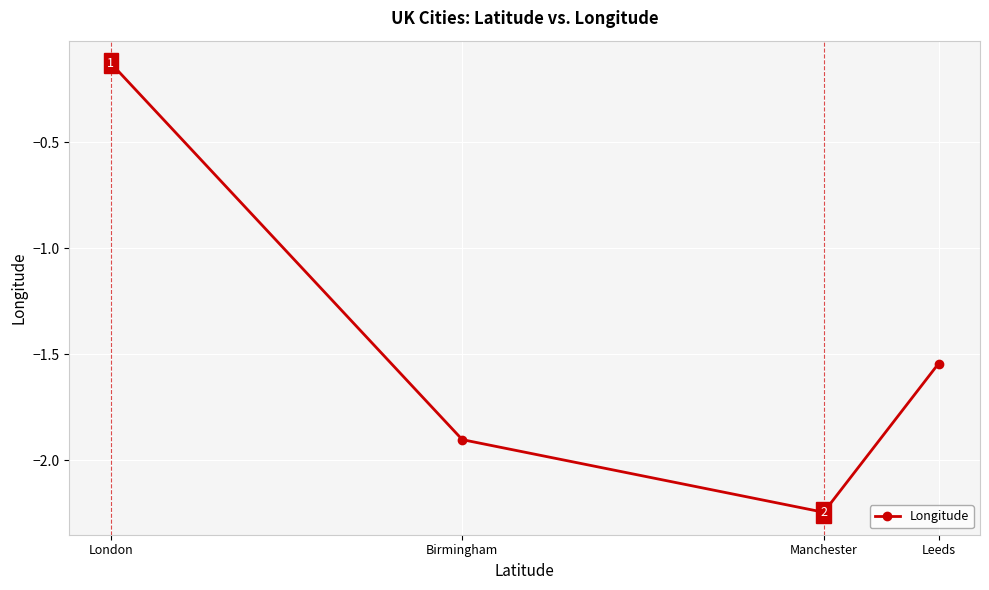

Which category has the highest value across all series?

London